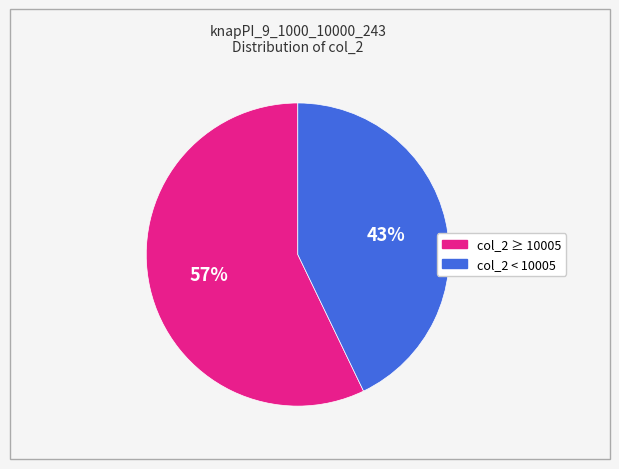

Is there any slice that represents more than half of the pie?

Yes